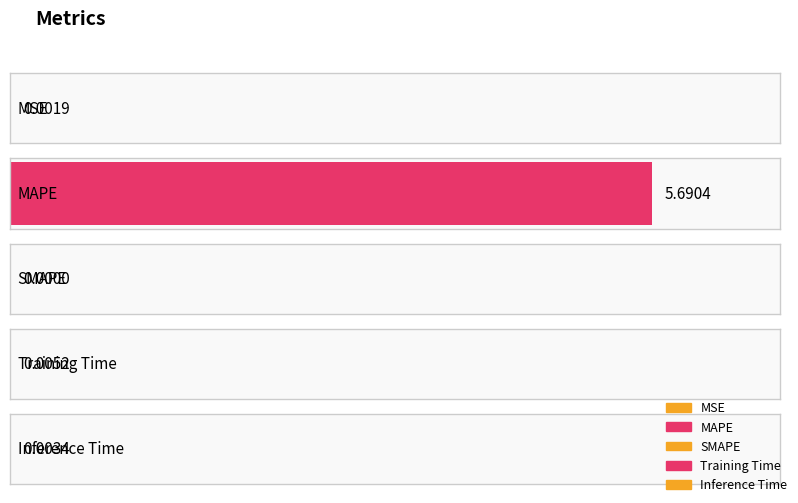

Are the bars horizontal?

Yes